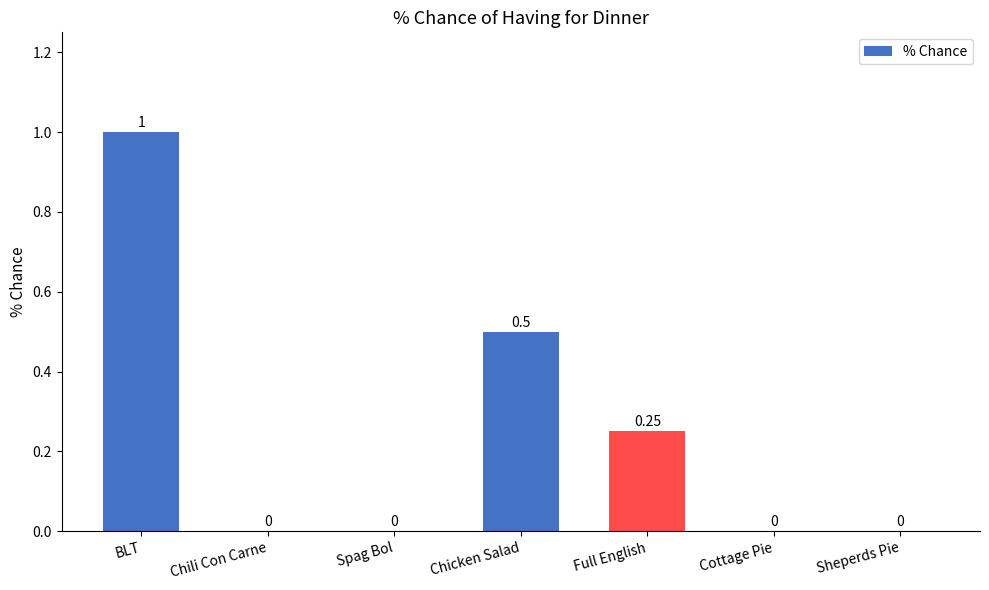

Between Chili Con Carne and BLT, which is larger?

BLT